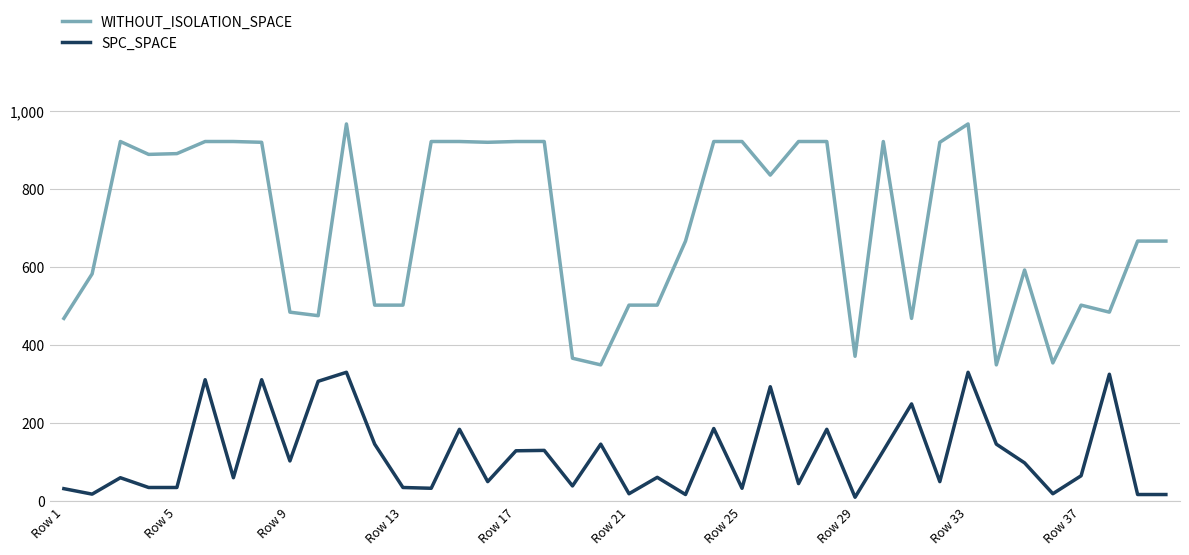

List the series in order of their overall mean, highest first.

WITHOUT_ISOLATION_SPACE, SPC_SPACE